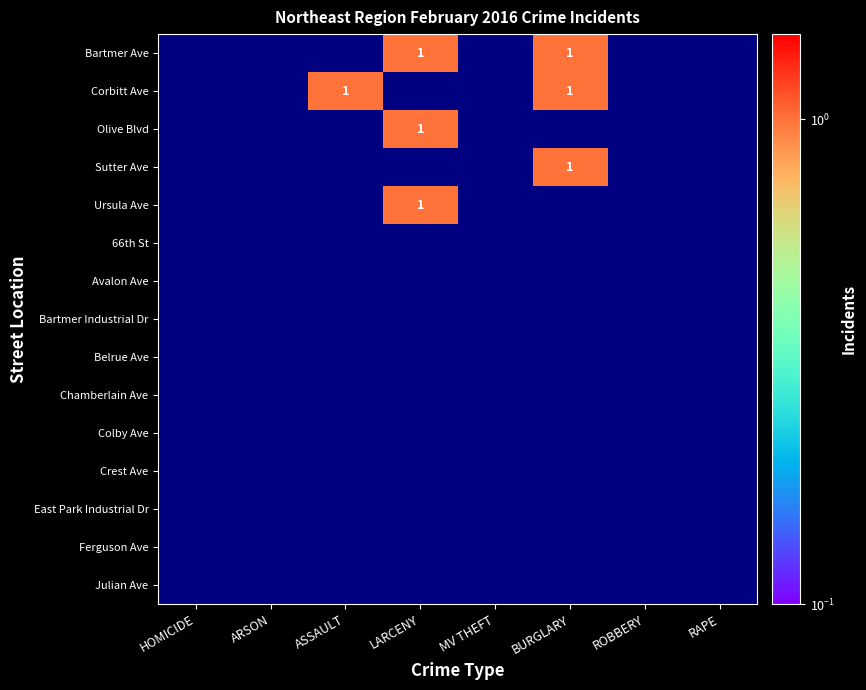

How many series are shown in this chart?

15